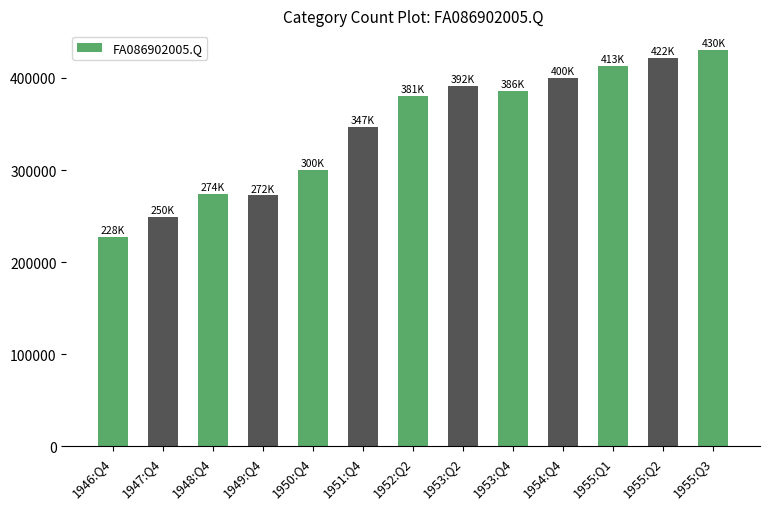

At which category does the chart reach its minimum across all series?

1946:Q4